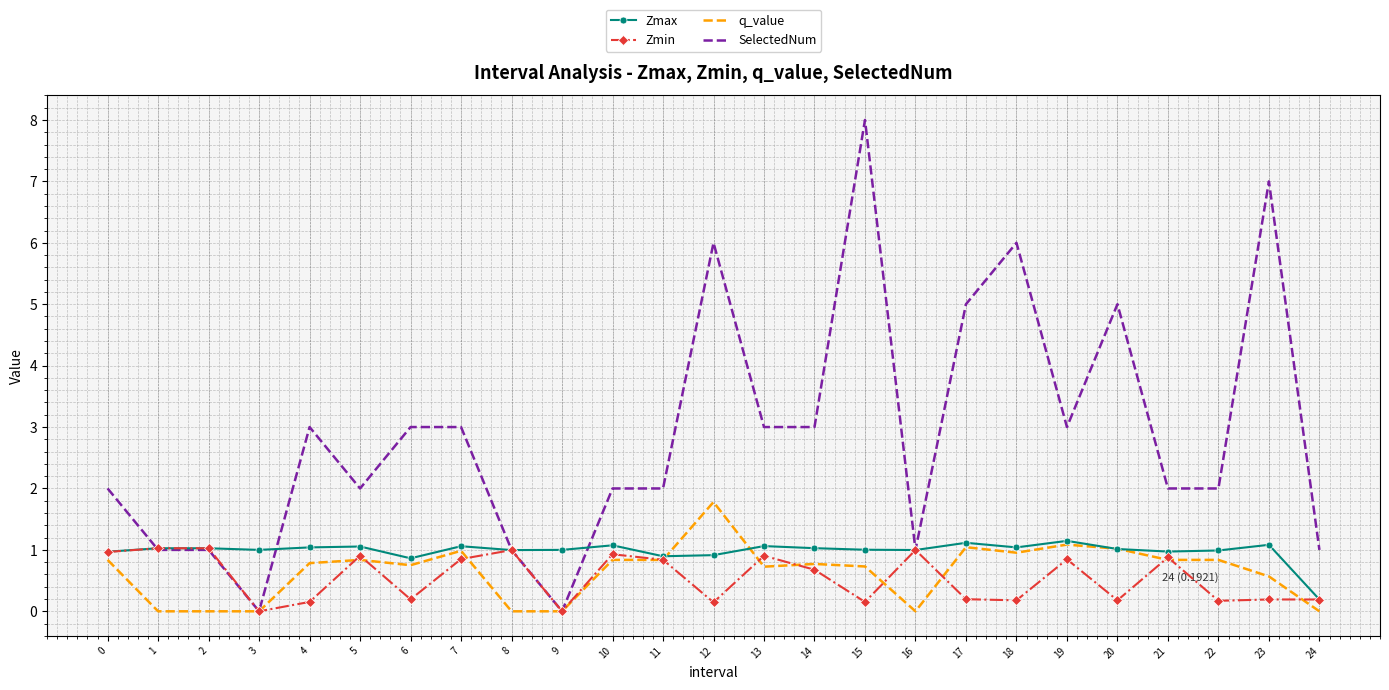

What is the total value across all series at 23?

8.8